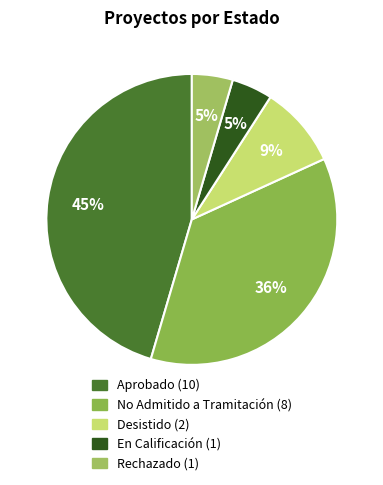

What is the change in value from Desistido to En Calificación?

-1